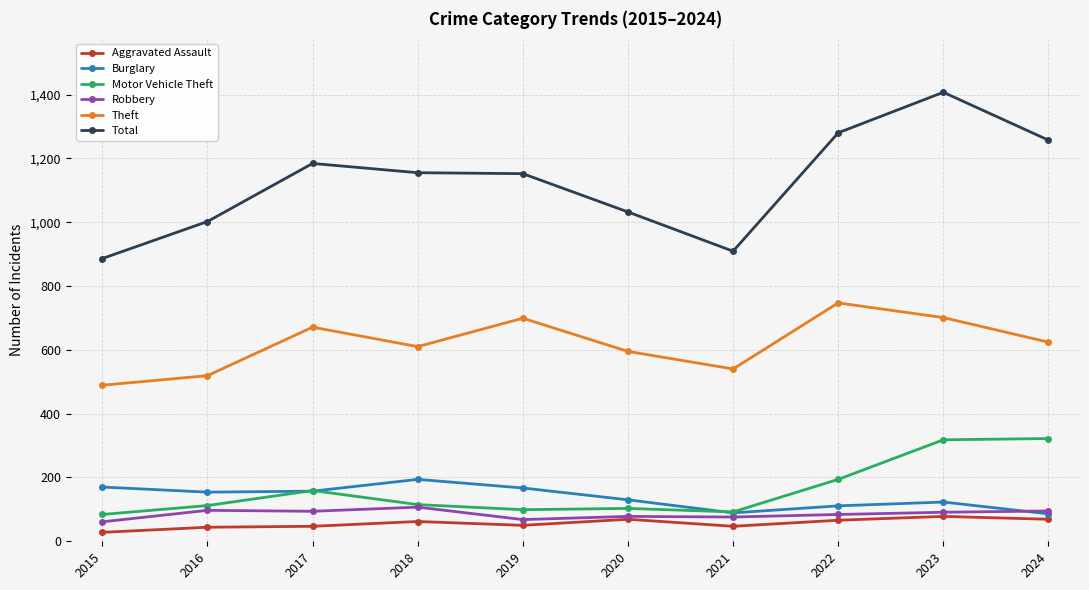

What is the highest value of the Motor Vehicle Theft series?

322